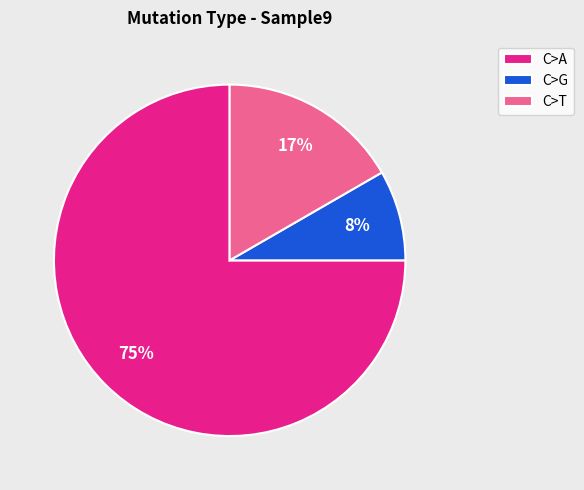

Is it true that C>A is 75% of the pie?

True